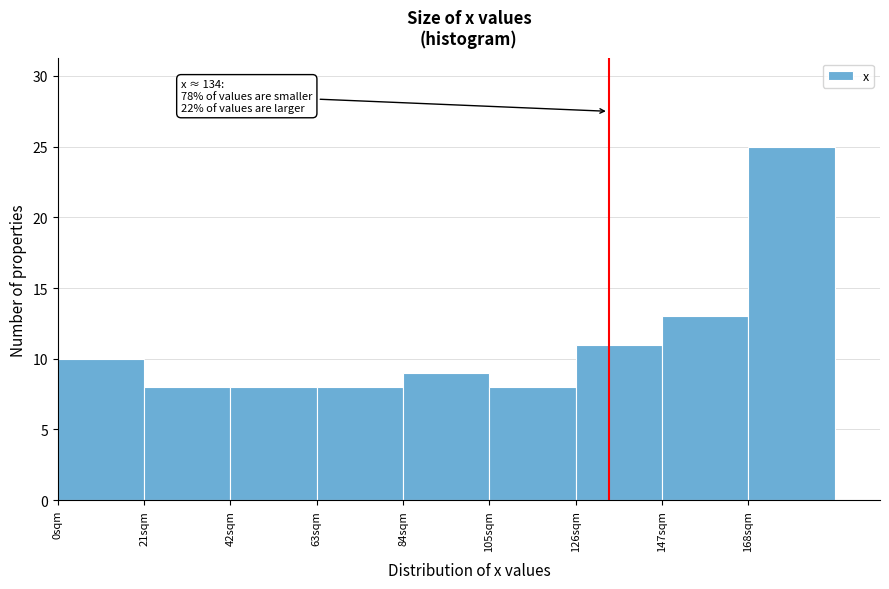

Over which range of the x-axis is the bar tallest?

168 to 189